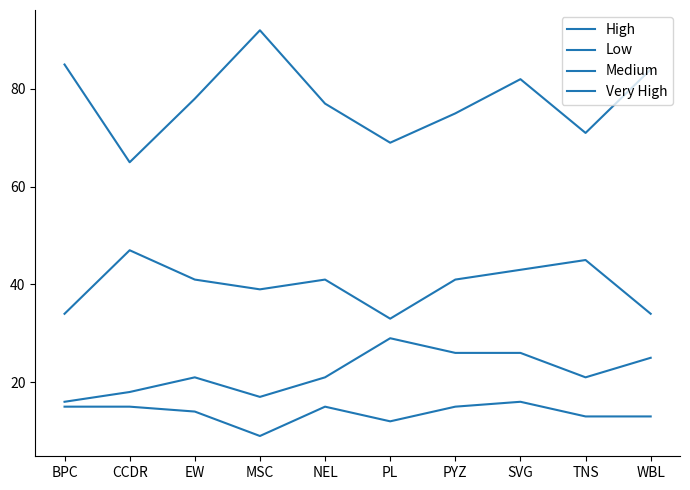

True or false: High and Very High intersect in this chart.

False